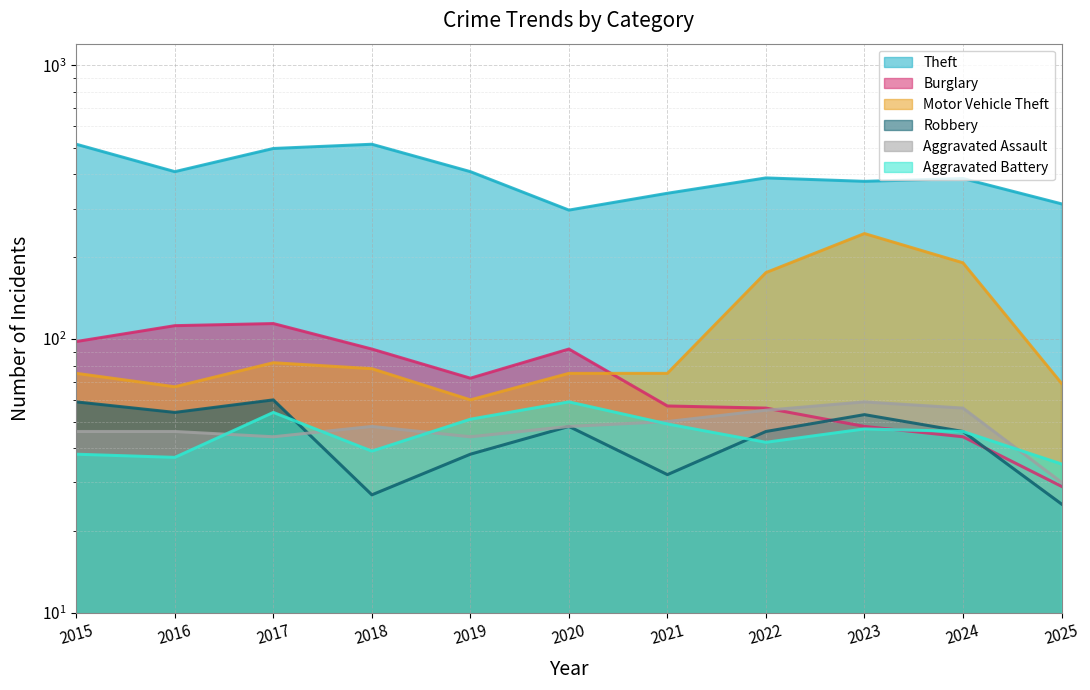

What is the difference between the maximum and minimum values in the Aggravated Battery series?

24